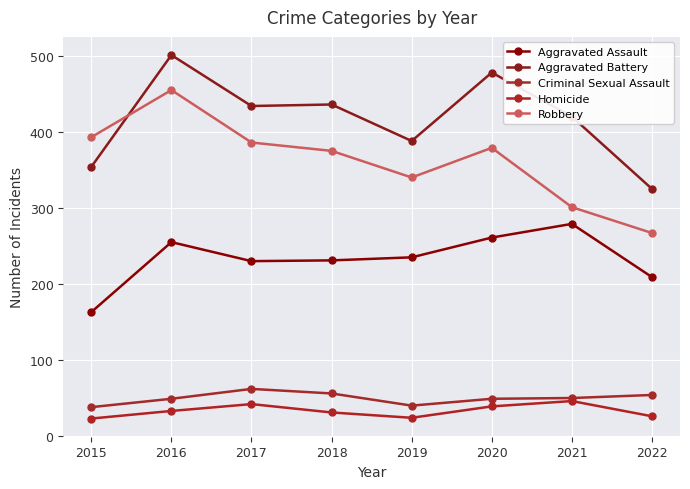

Between 2021 and 2018, which is larger?

2021